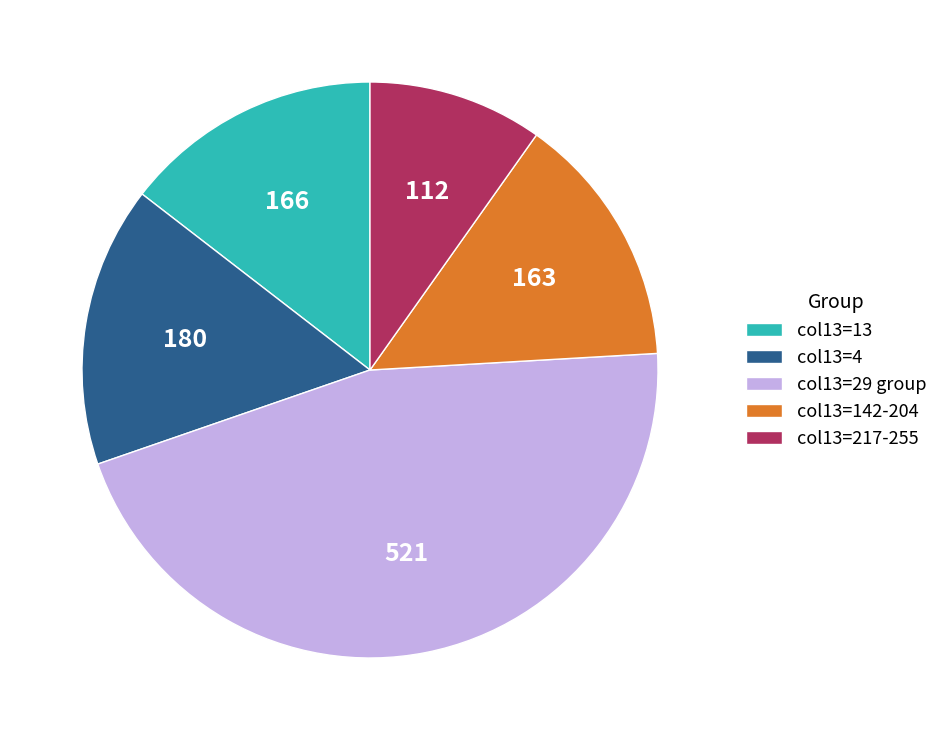

Do col13=142-204 and col13=29 group together represent more than half of the pie?

Yes